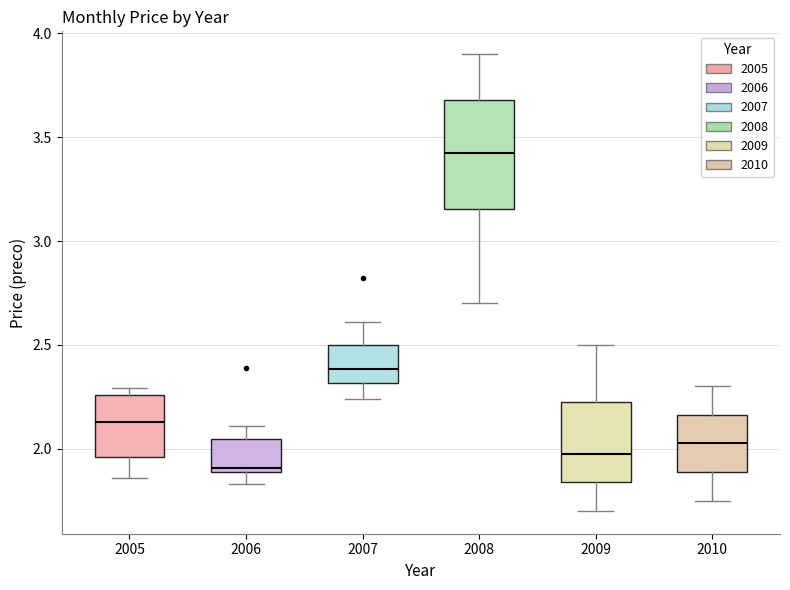

Reading left to right, transcribe this box plot: for each box, give where its median line is, the range the box spans, and where its two whiskers end, as read against the y-axis. The values are not printed on the chart, so give them approximately, as read against the axis.

2005: median 2.15, box 1.95 to 2.25, whiskers 1.85 to 2.30
2006: median 1.90 (just above the box's lower edge), box 1.90 to 2.05, whiskers 1.85 to 2.10
2007: median 2.40, box 2.30 to 2.50, whiskers 2.25 to 2.60
2008: median 3.45, box 3.15 to 3.70, whiskers 2.70 to 3.90
2009: median 2.00, box 1.85 to 2.25, whiskers 1.70 to 2.50
2010: median 2.05, box 1.90 to 2.15, whiskers 1.75 to 2.30